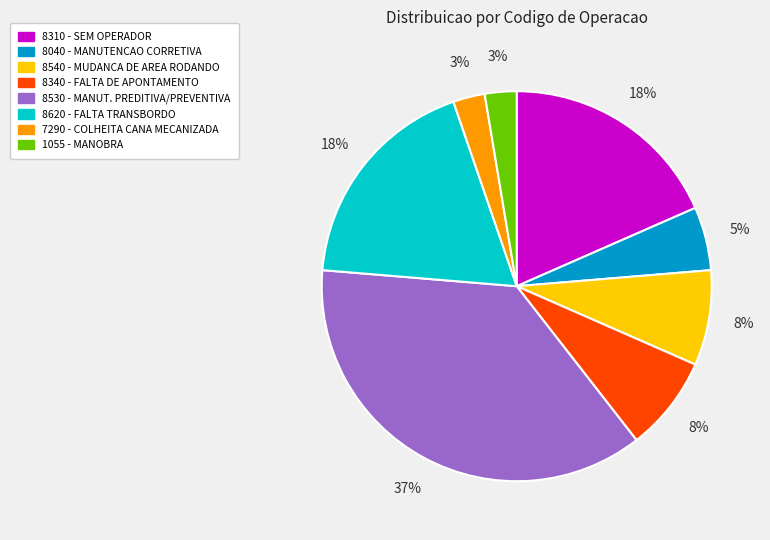

To the nearest percent, what is the difference between the largest and smallest slice percentages?

34%